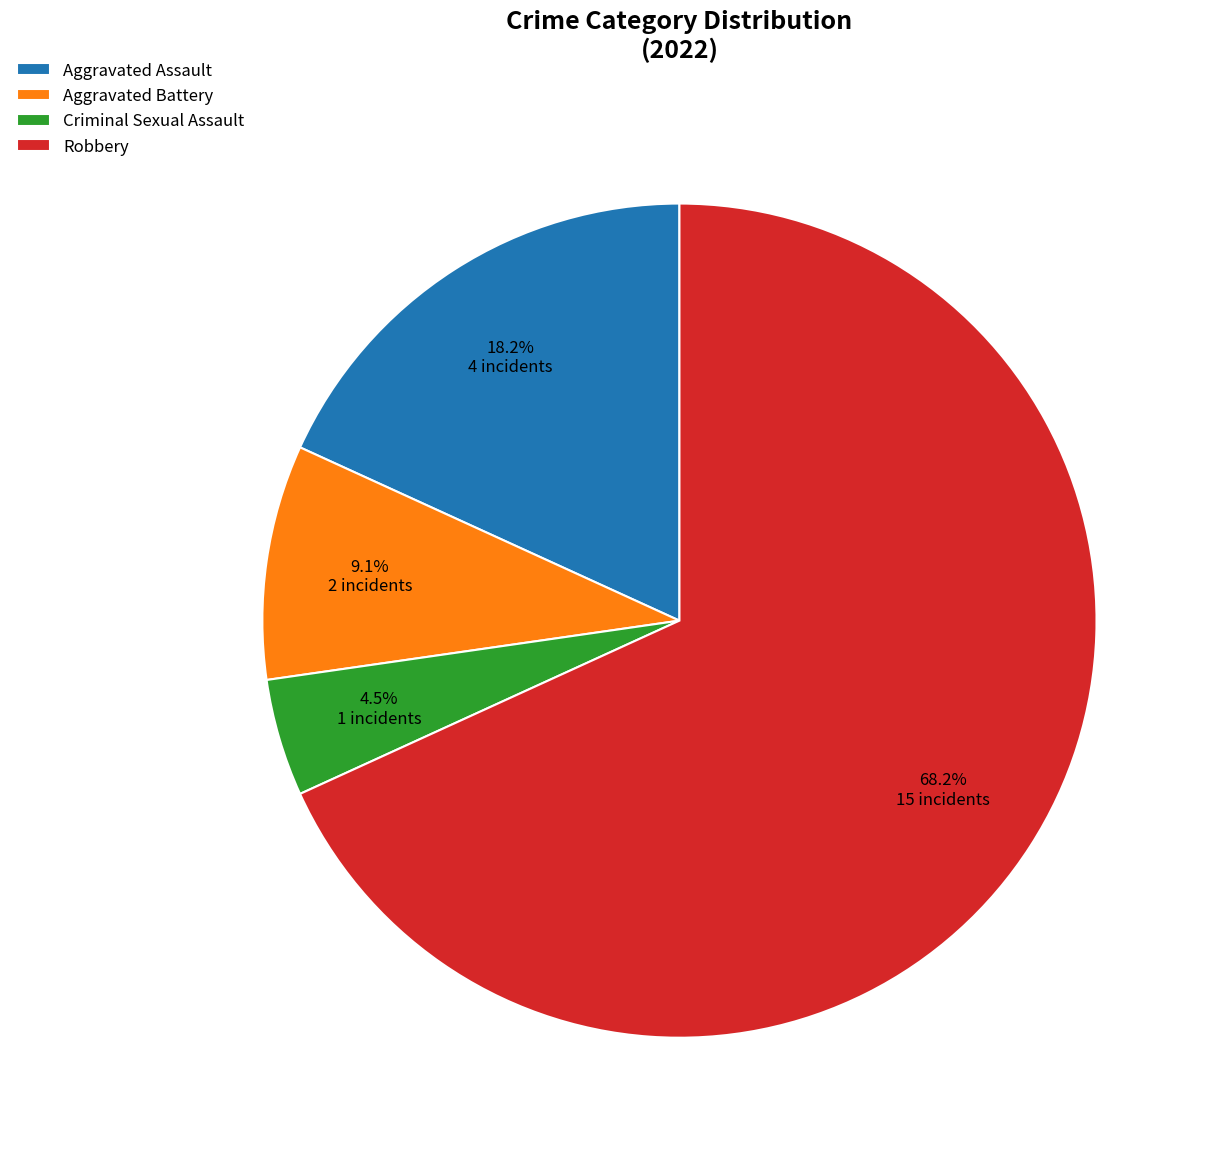

Is there a majority slice in this chart?

Yes